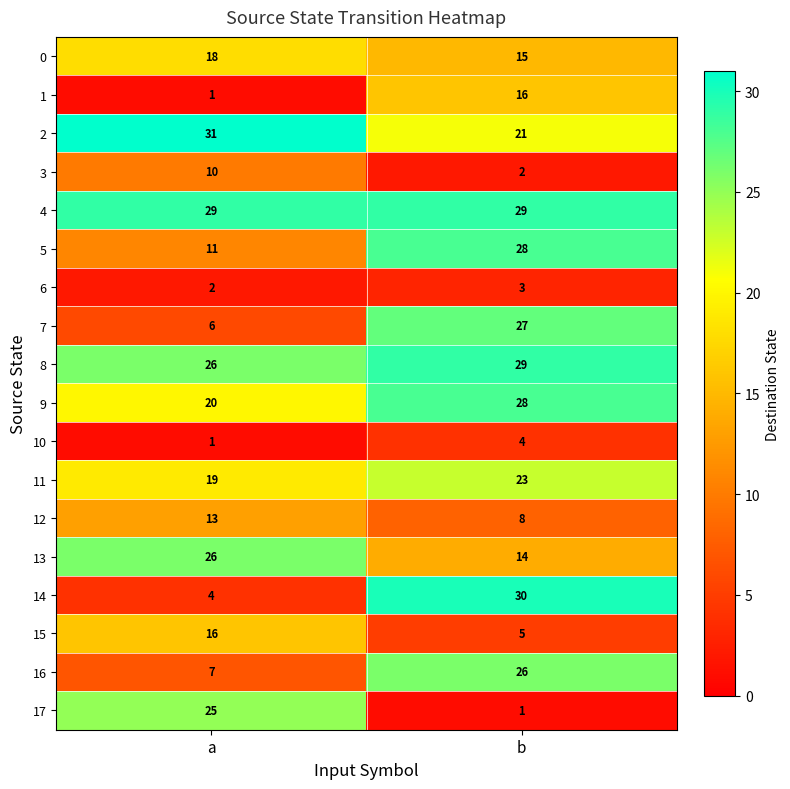

True or false: 16 has a value of 6 at b.

False